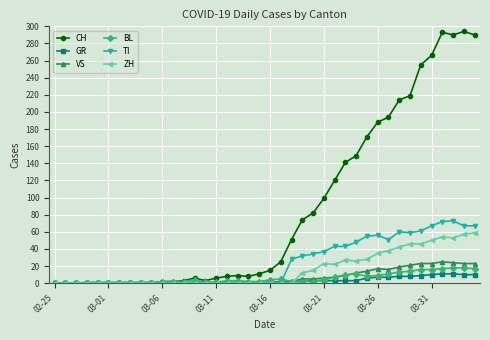

Which series has the largest range (max minus min)?

CH